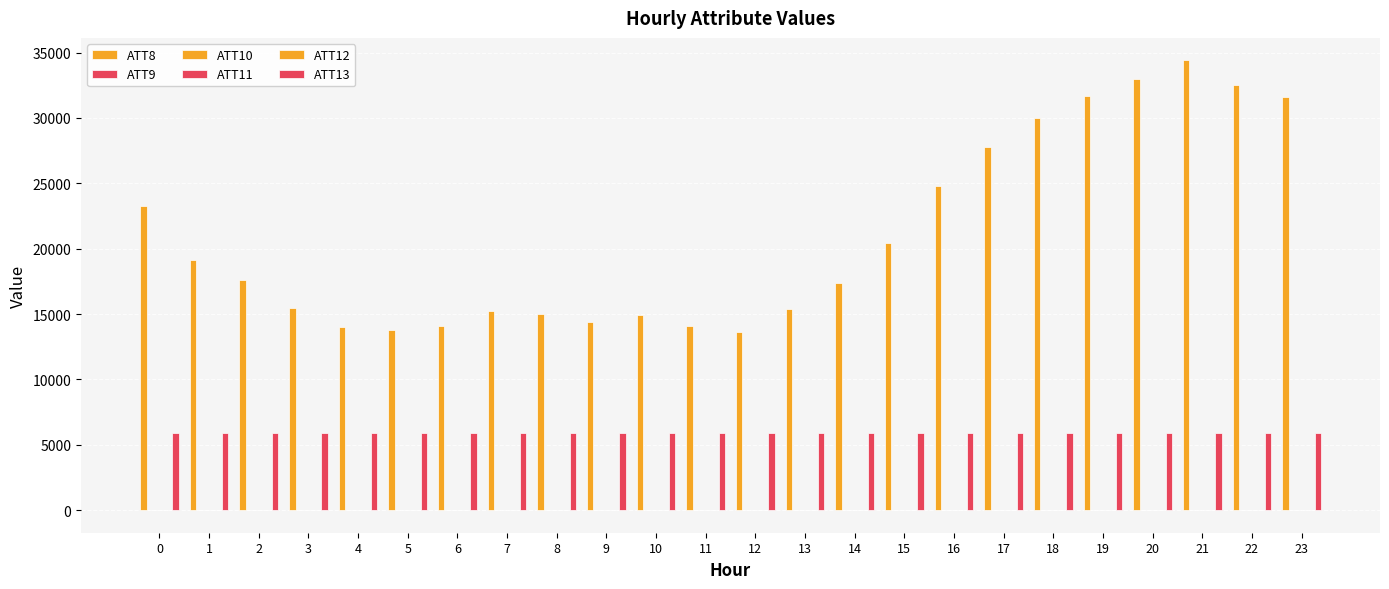

Does the chart contain stacked bars?

No